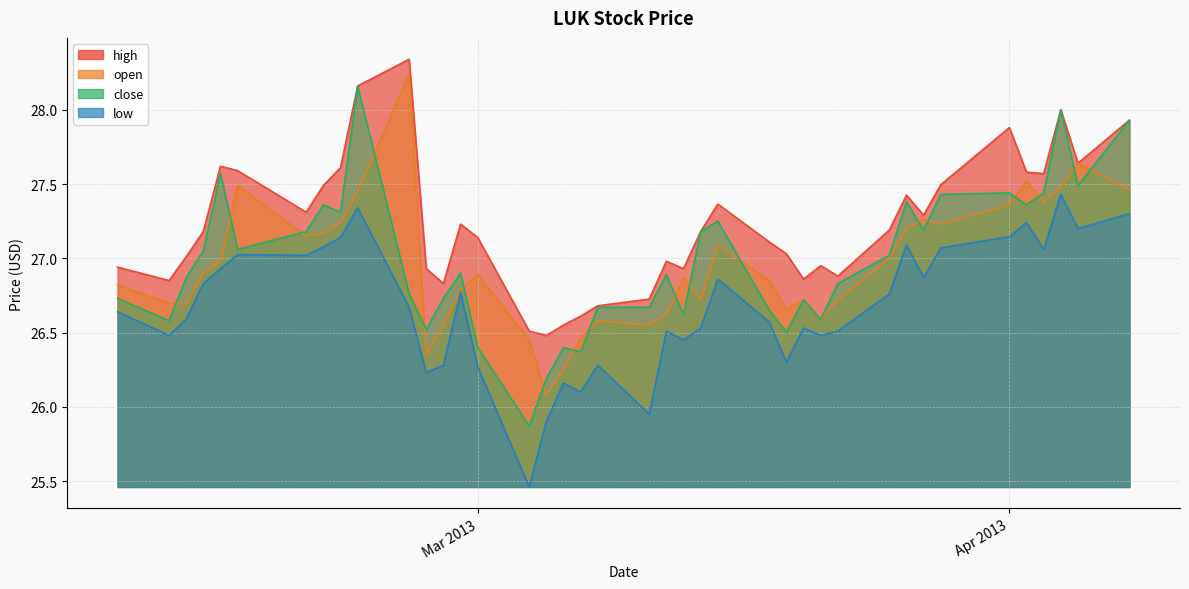

What is the average value of the open series?

27.0